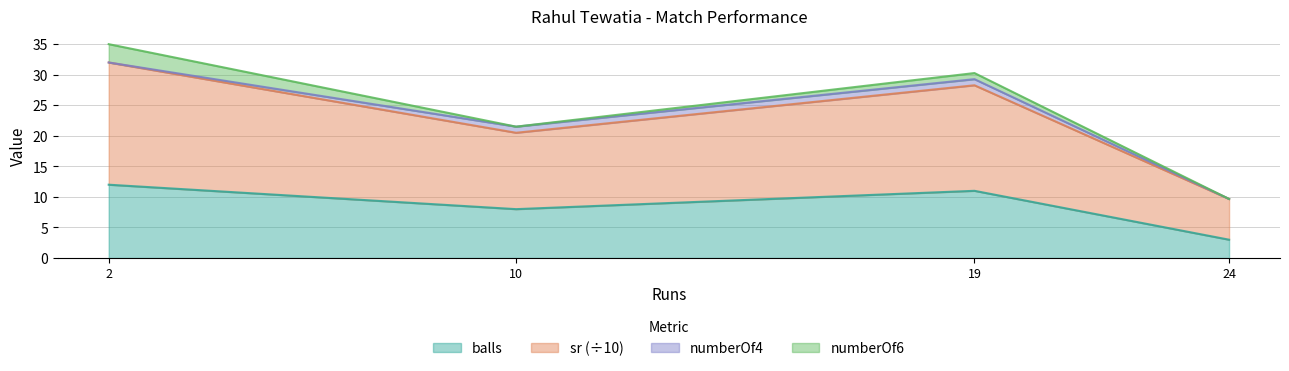

How many balls values are between 8 and 12?

3